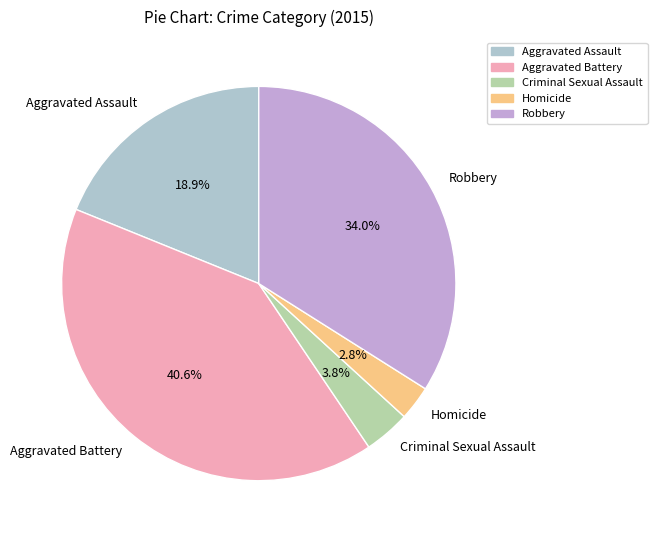

To the nearest percent, what portion does Criminal Sexual Assault represent?

4%